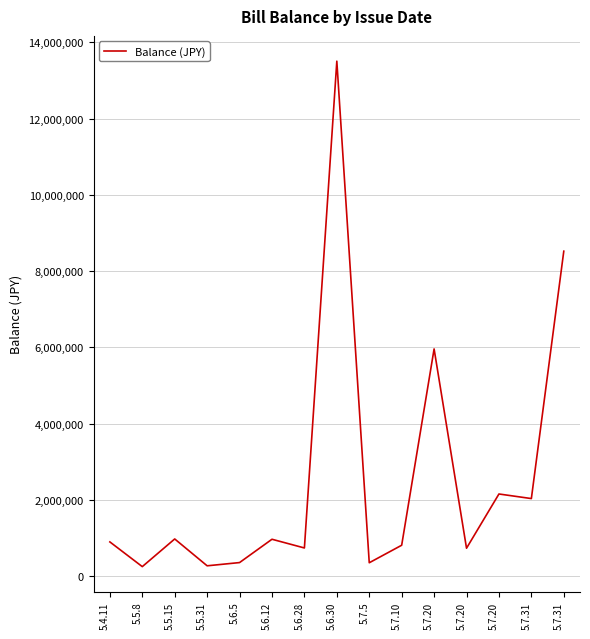

Reading right to left, list all the values displayed in this chart.

5.7.31=8524000	5.7.31=2035560	5.7.20=2155769	5.7.20=733479	5.7.20=5960133	5.7.10=811514	5.7.5=352044	5.6.30=13508000	5.6.28=740000	5.6.12=968438	5.6.5=356928	5.5.31=272261	5.5.15=976242	5.5.8=250510	5.4.11=898797